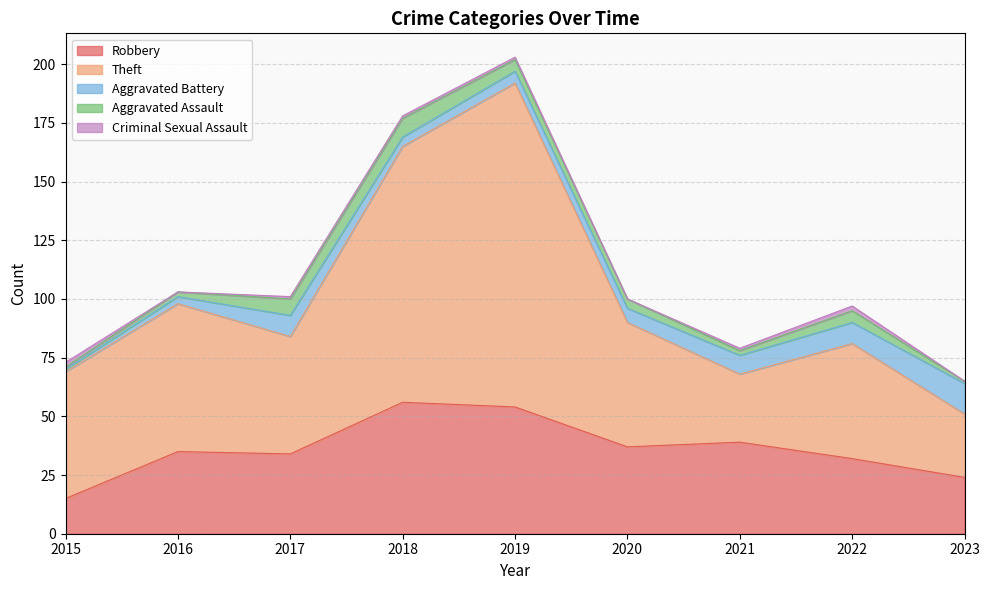

At which label does Aggravated Assault first exceed 4?

2017